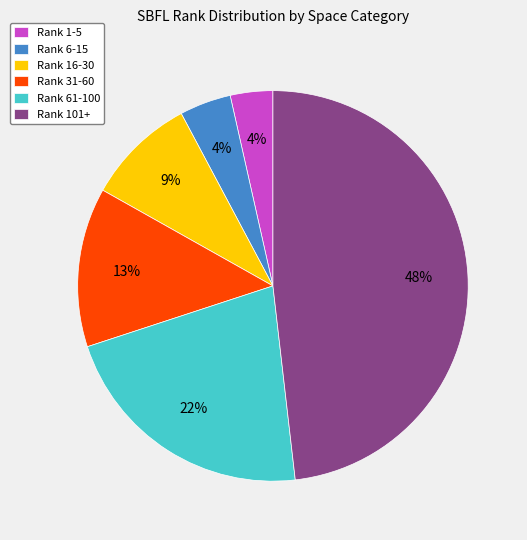

How many slices are in this pie chart?

6